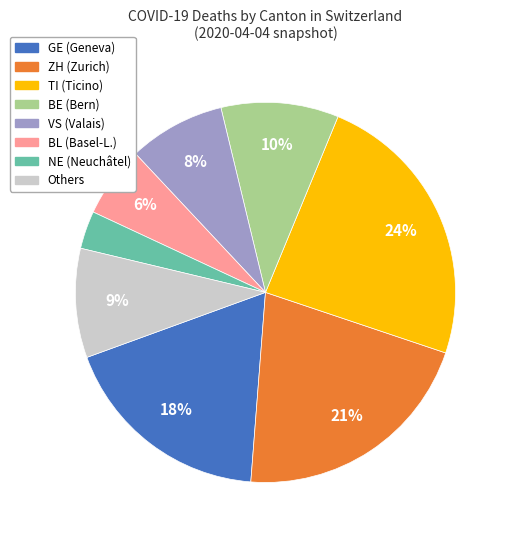

How many slices are in this pie chart?

8